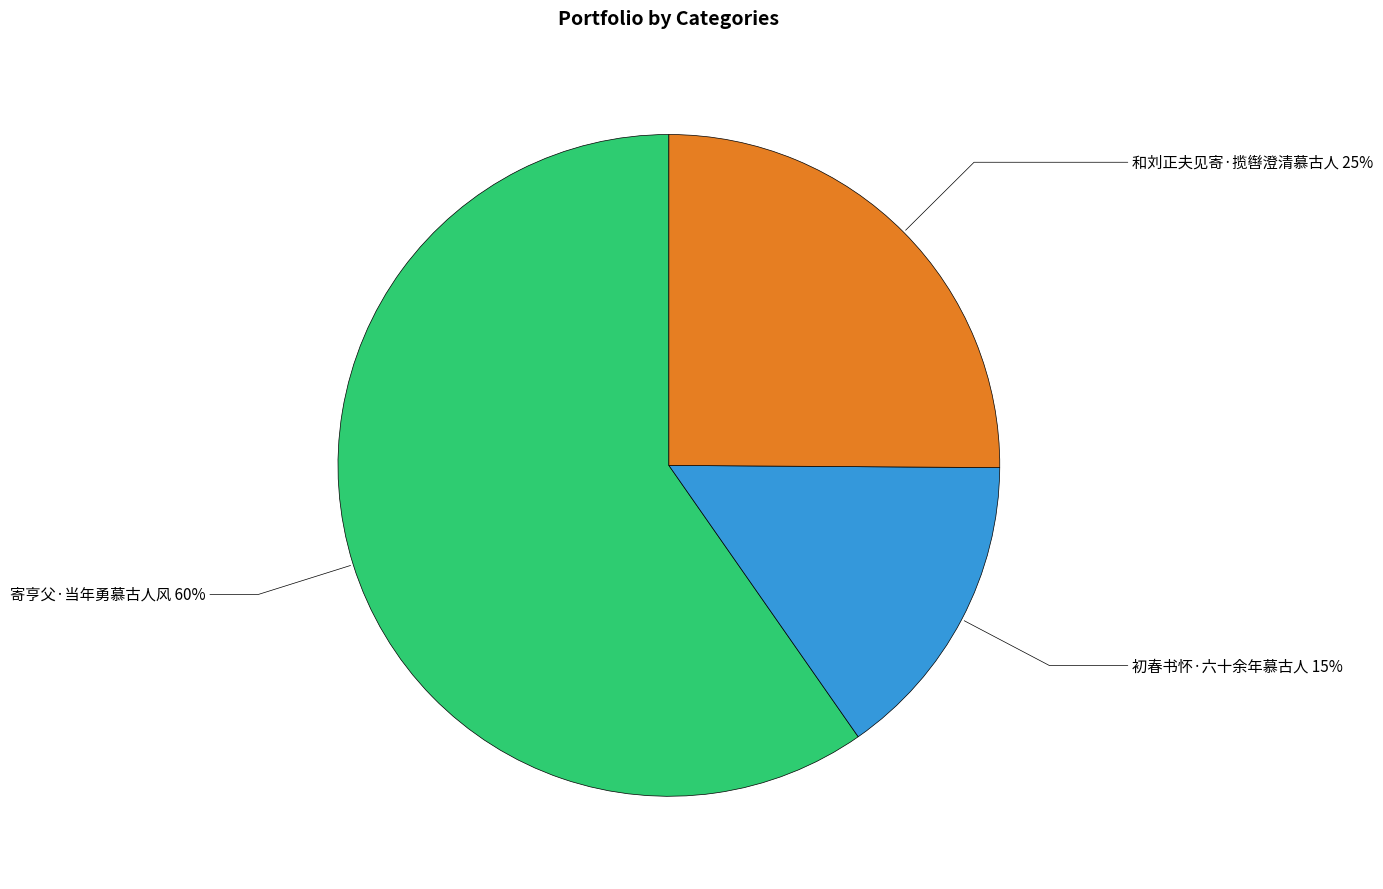

Rank the categories by value from highest to lowest.

寄亨父·当年勇慕古人风, 和刘正夫见寄·揽辔澄清慕古人, 初春书怀·六十余年慕古人